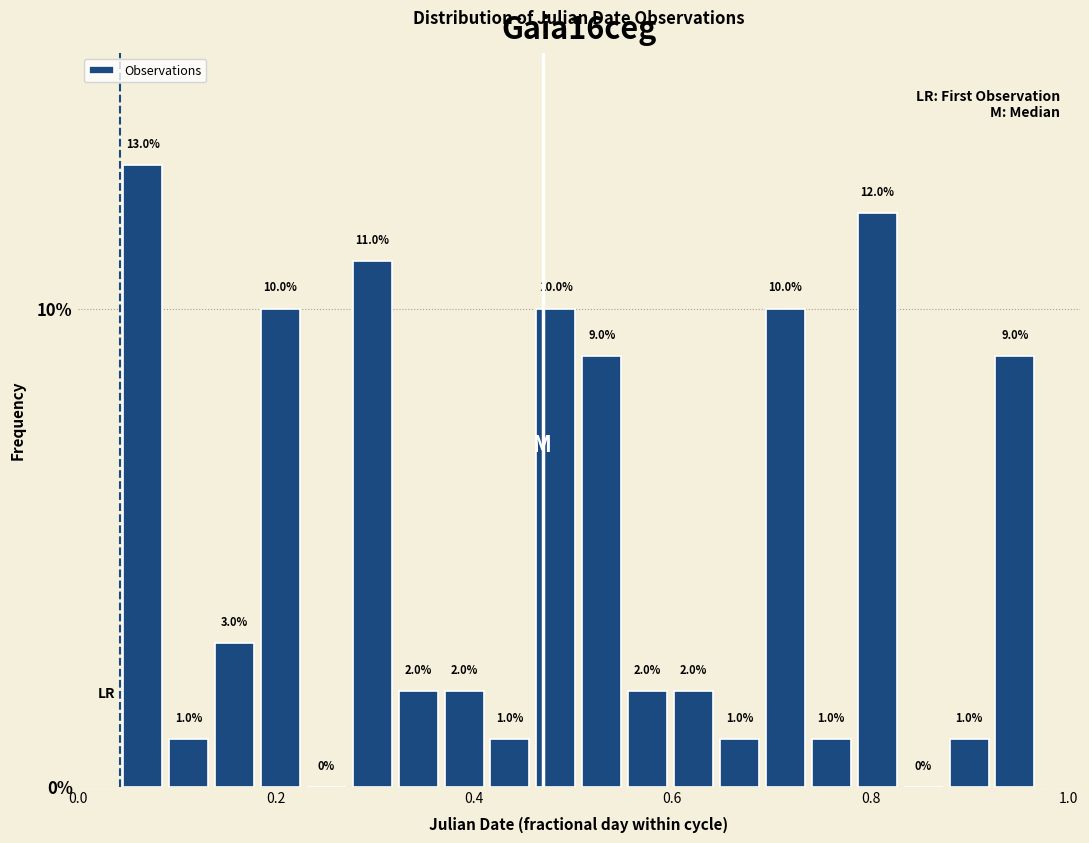

Read against the x-axis, roughly where is the centre of the tallest bar?

0.06